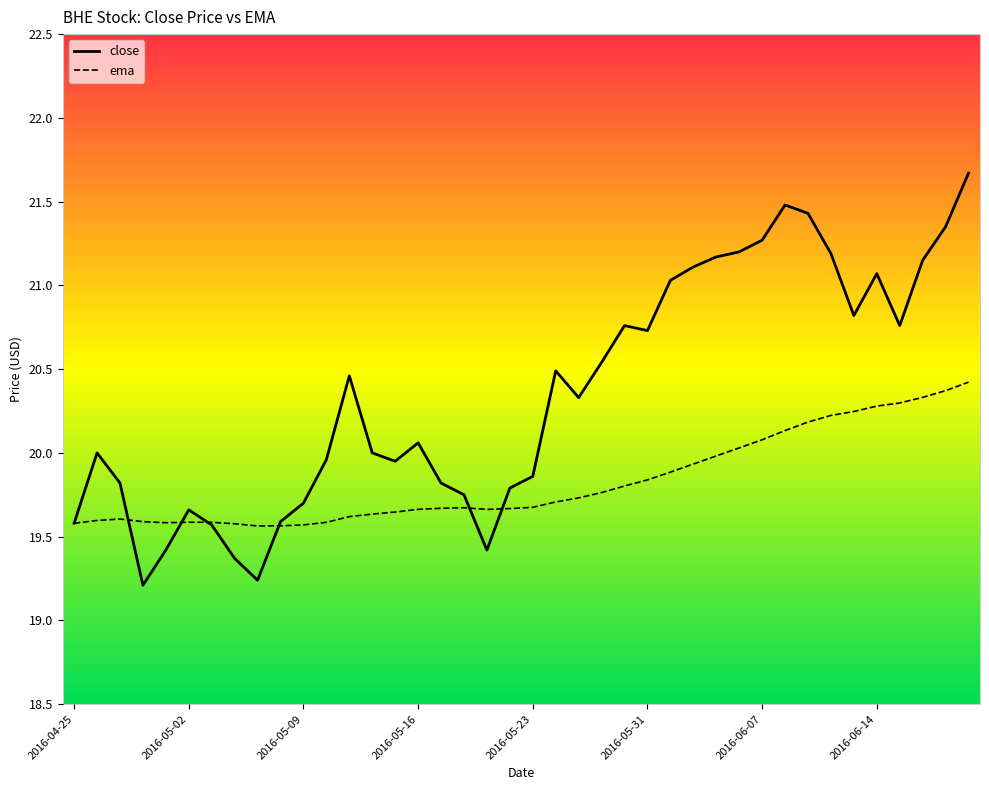

Which series has the largest total across all categories?

close